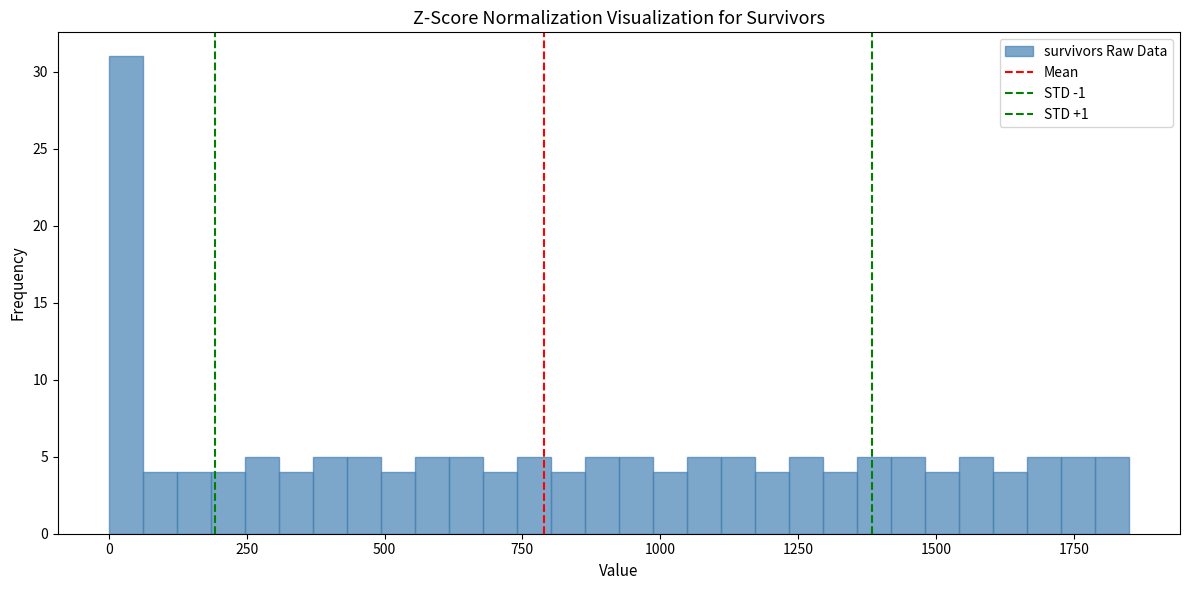

Read against the x-axis, roughly where is the centre of the tallest bar?

50